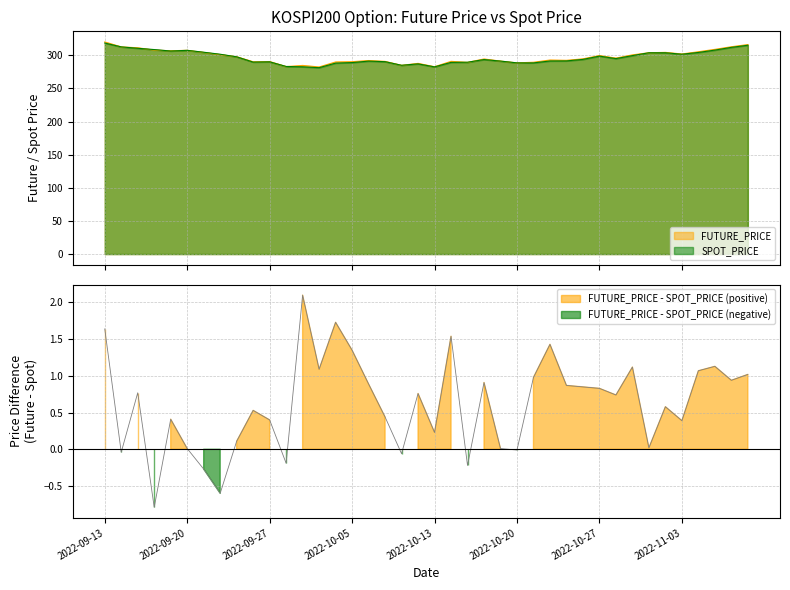

Where is the first local maximum for SPOT_PRICE?

2022-09-20